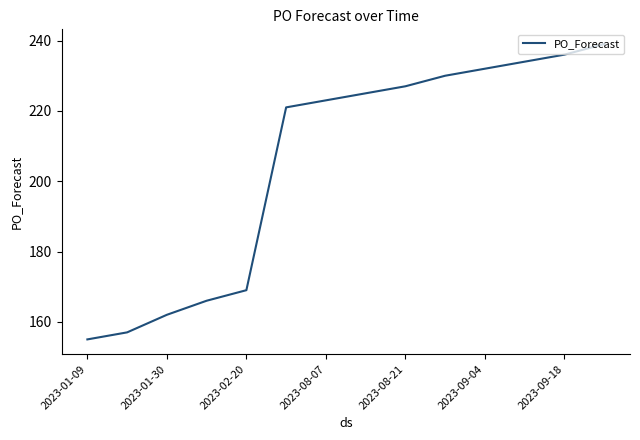

What is the sum of all values?

2876